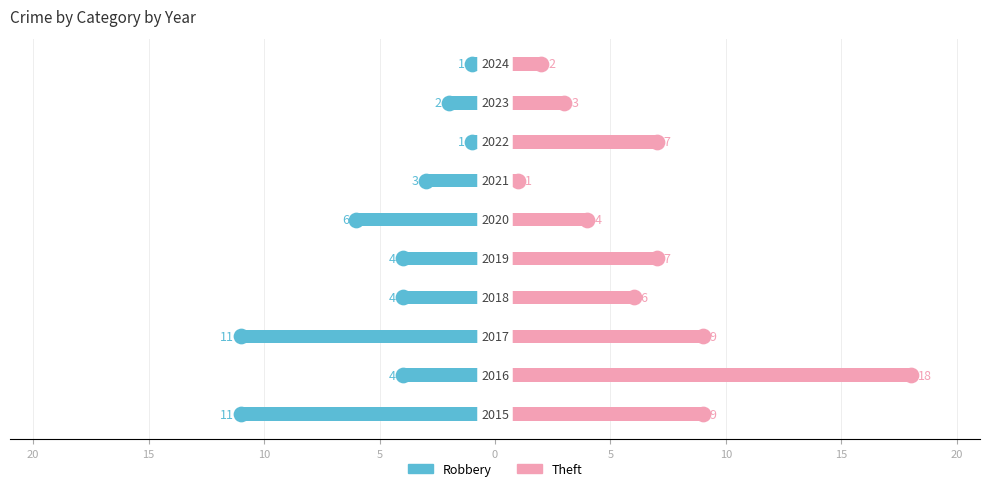

Rank the series by their average value, from lowest to highest.

Robbery, Theft